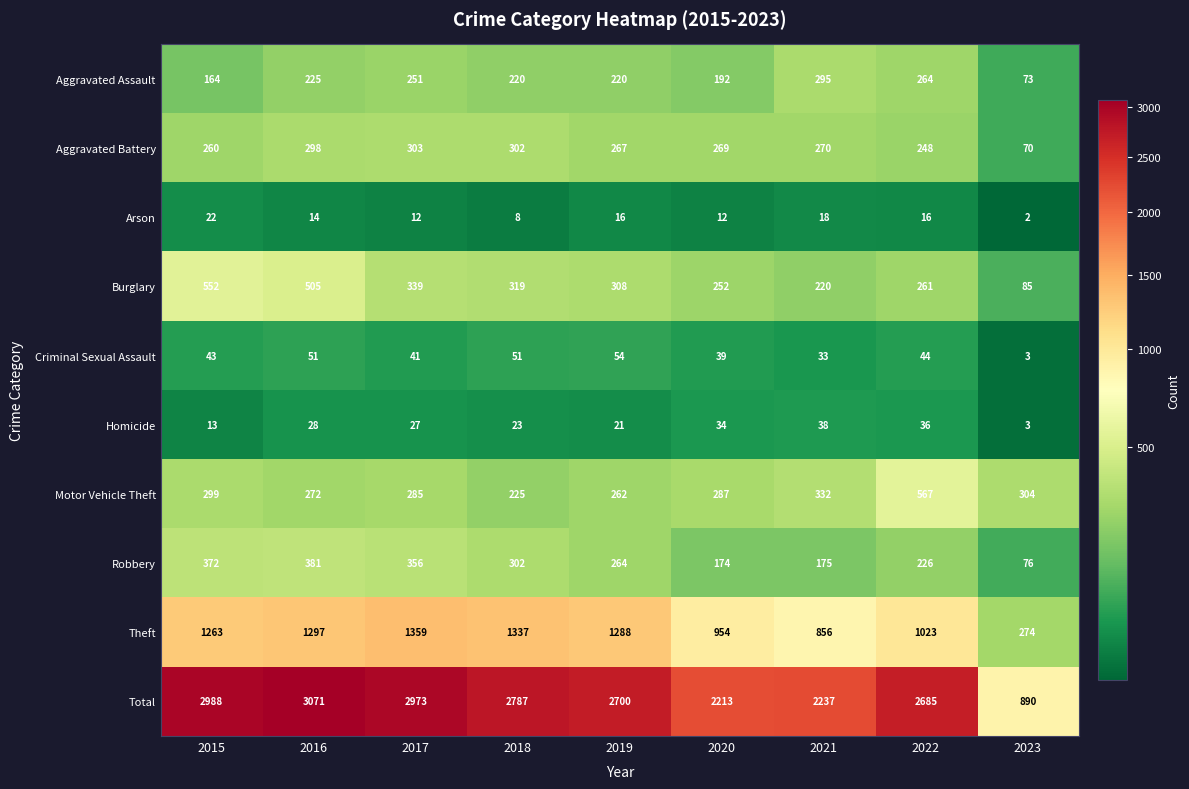

How many data points does each series have?

9